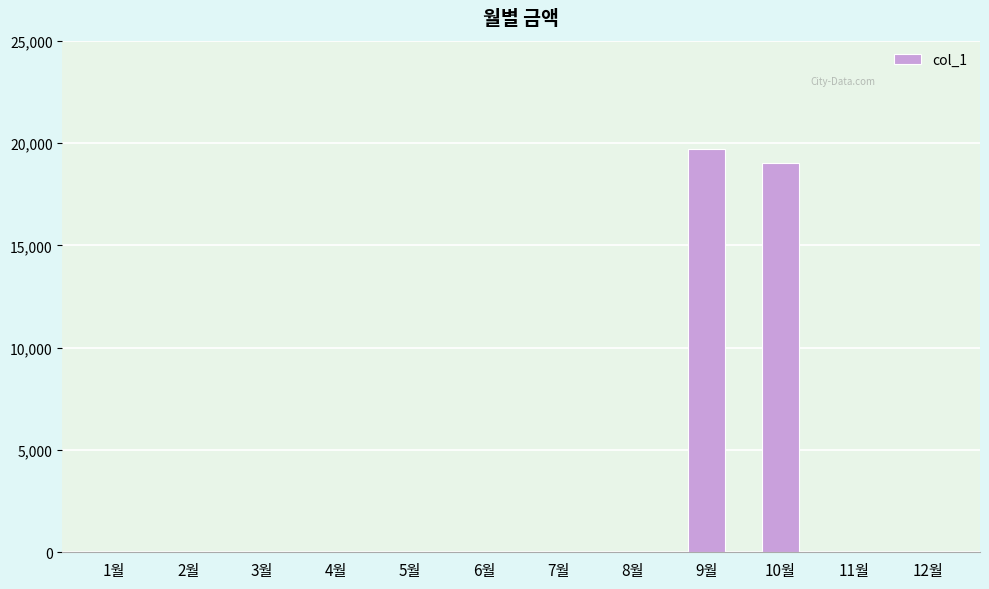

Is it true that the value at 6월 is 0?

True